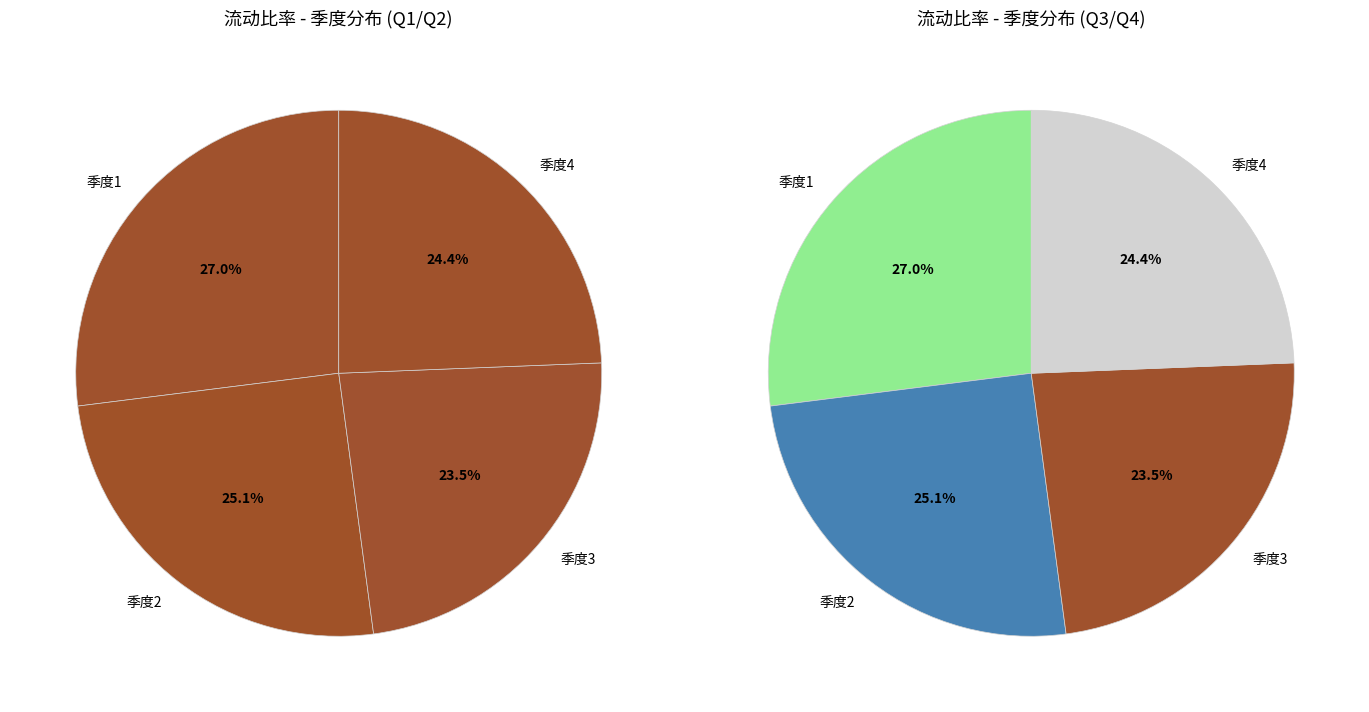

Between 4 and 3, which is larger?

4